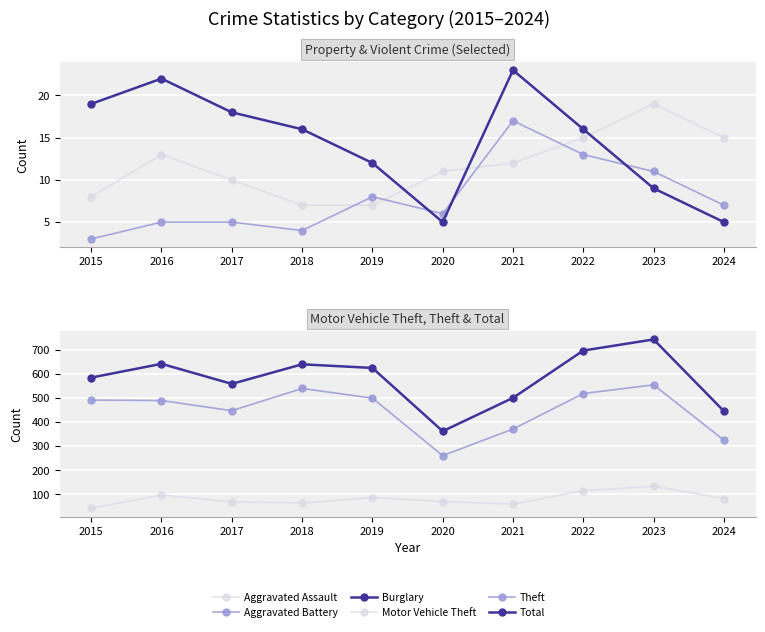

Which has a higher value, 2021 or 2015?

2021